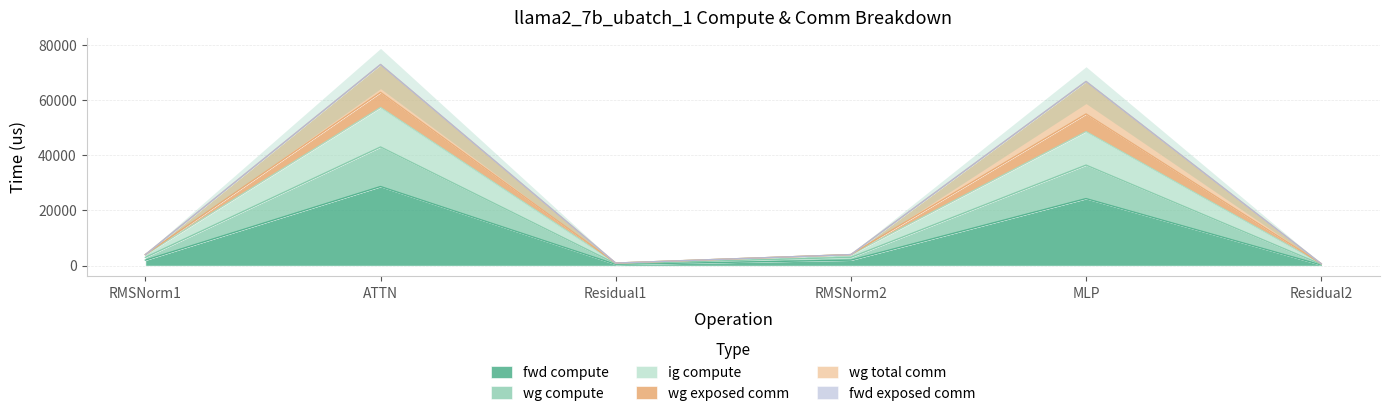

Where is the first local minimum for fwd compute?

Residual1